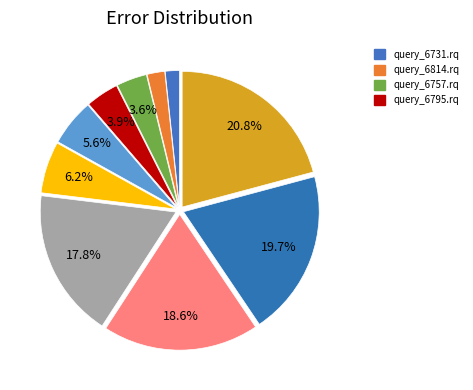

To the nearest percent, what is the average slice percentage?

10%